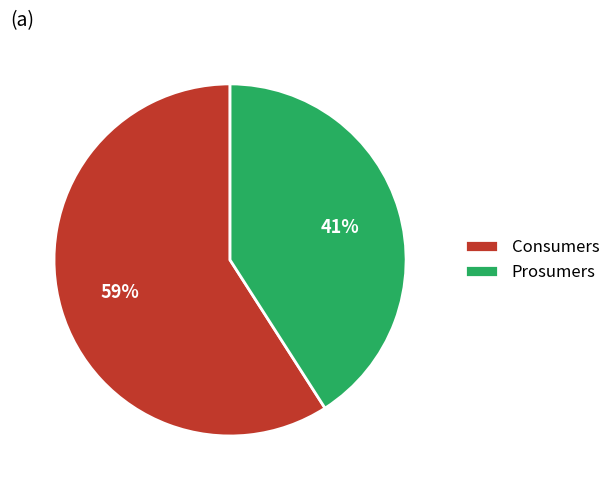

What percentage is the Consumers slice, to the nearest percent?

59%